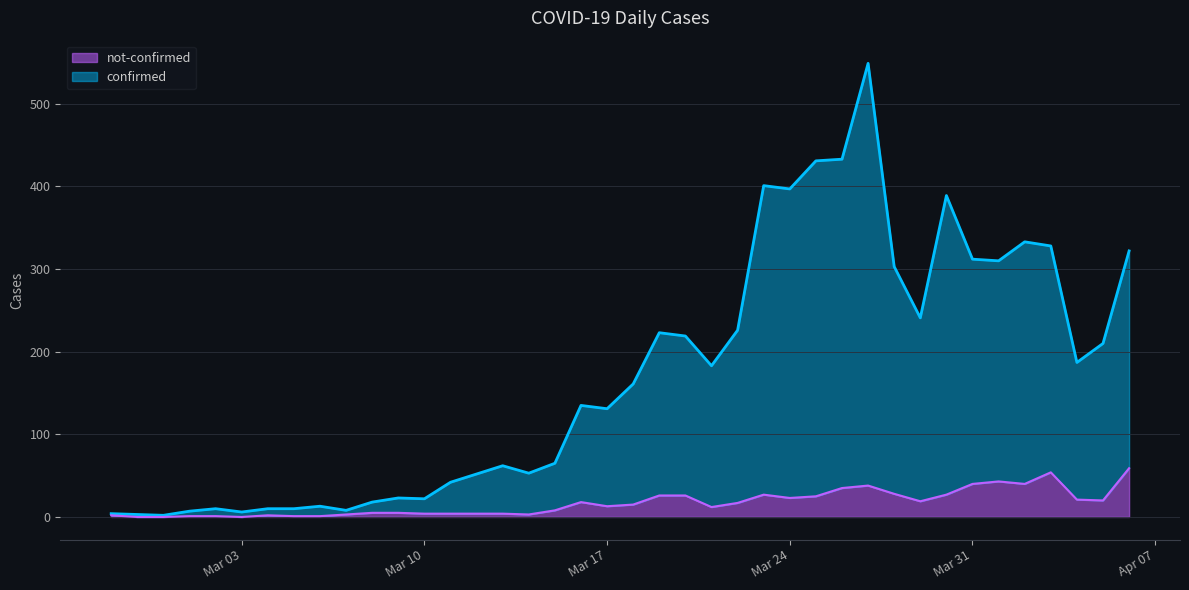

True or false: not-confirmed and confirmed intersect in this chart.

False